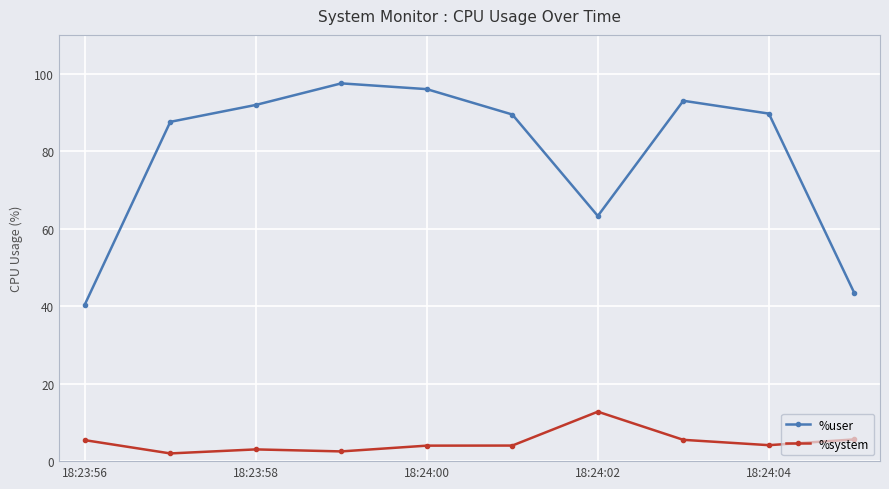

True or false: %system has more than 0 interior local peaks.

True